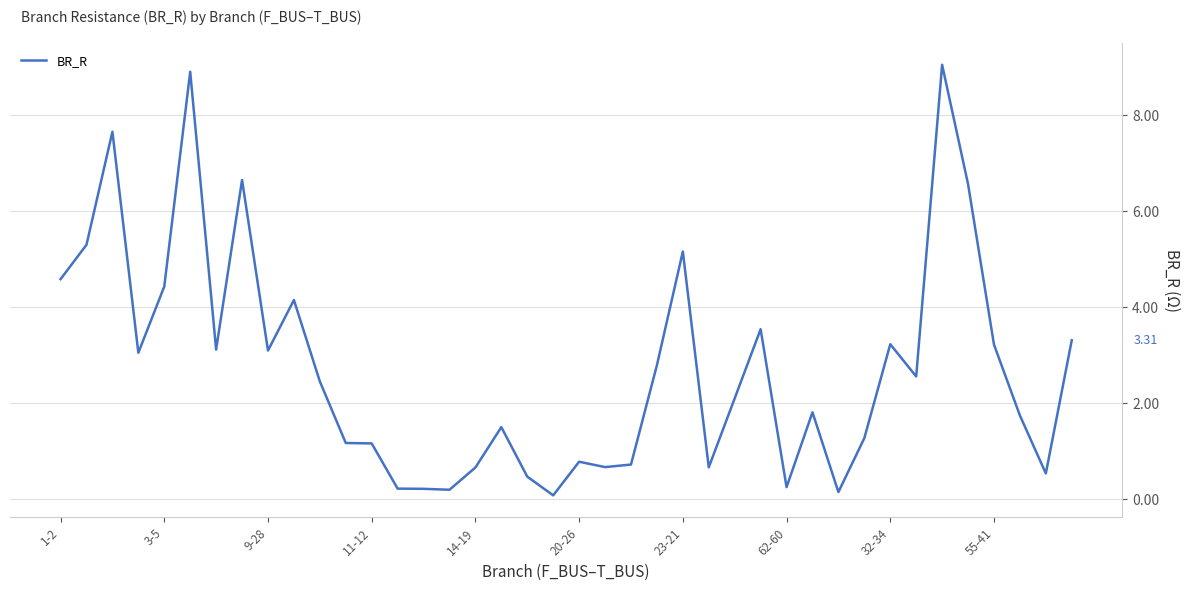

Reading right to left, extract all data points from this chart.

3.3	0.5	1.7	3.2	6.6	9.0	2.6	3.2	1.3	0.1	1.8	0.2	3.5	2.1	0.7	5.2	2.8	0.7	0.7	0.8	0.1	0.5	1.5	0.7	0.2	0.2	0.2	1.2	1.2	2.4	4.1	3.1	6.6	3.1	8.9	4.4	3.0	7.6	5.3	4.6